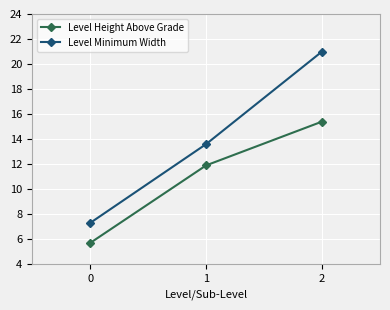

Which series has the largest total across all categories?

Level Minimum Width